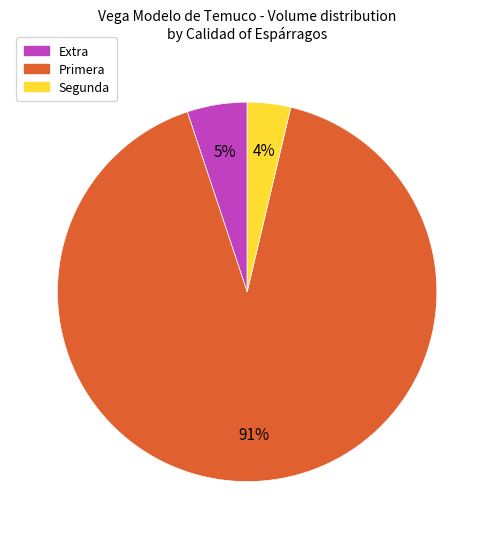

To the nearest percent, what is the average slice percentage?

33%